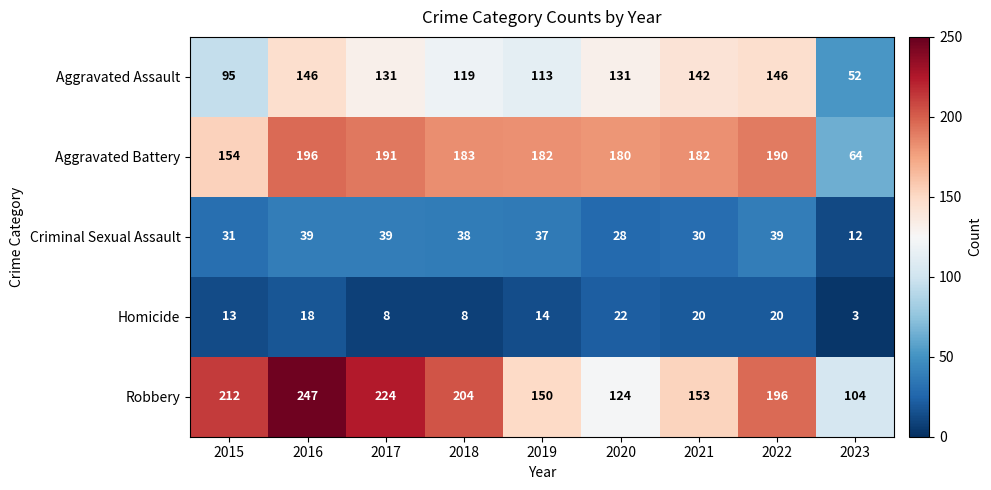

Which series has the widest spread of values?

Robbery